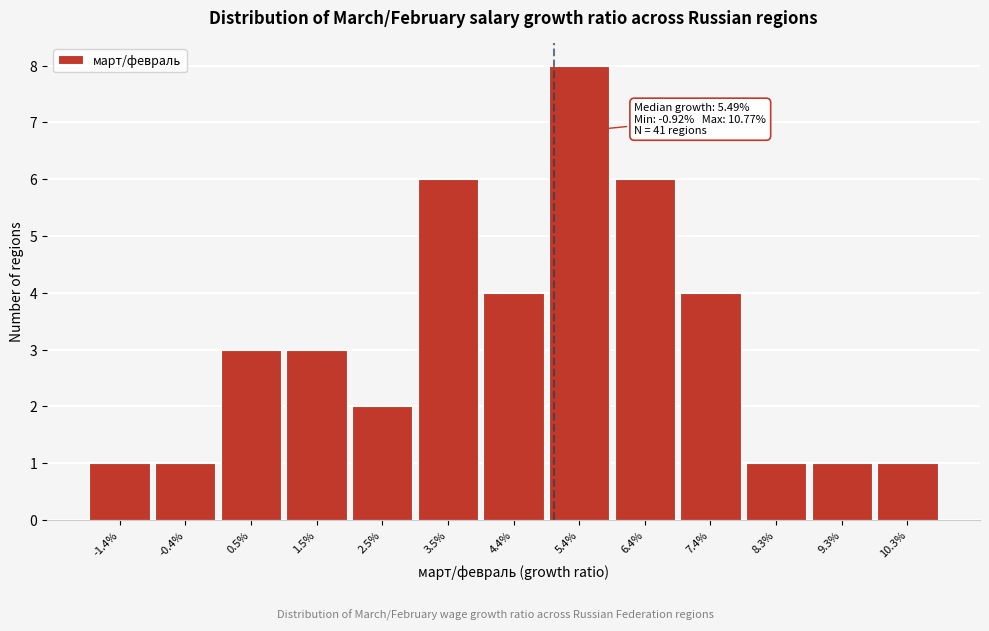

Reading right to left, extract all data points from this chart.

1	1	1	4	6	8	4	6	2	3	3	1	1